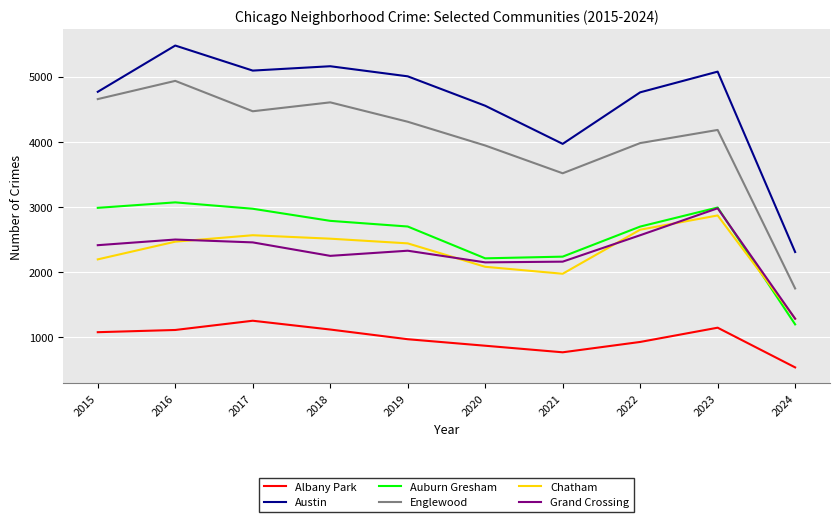

Which series has the largest total across all categories?

Austin